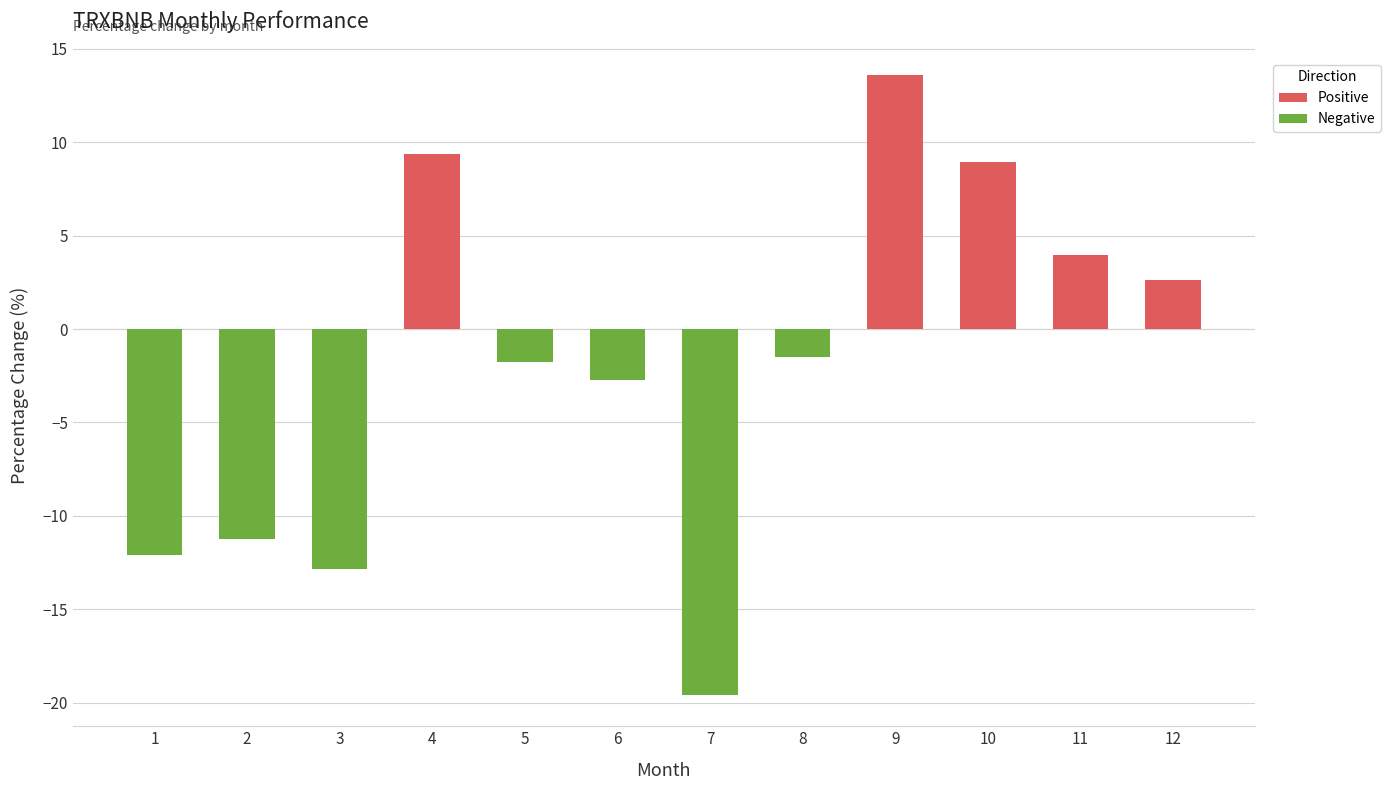

What is the greatest value displayed?

13.6